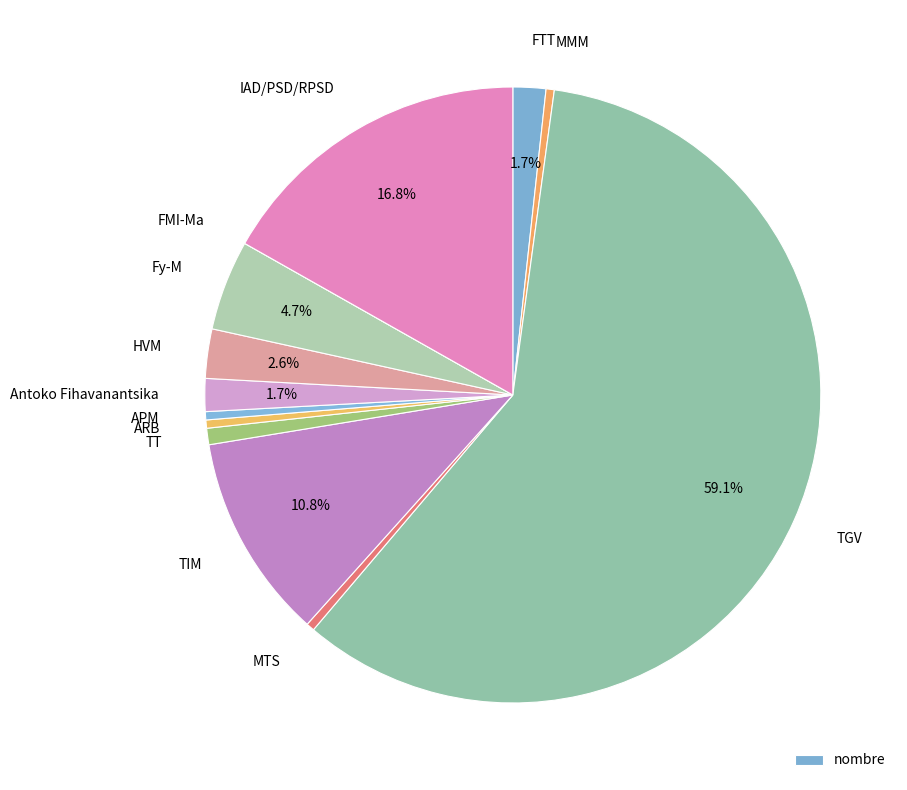

The TT slice represents 14% of the pie. True or false?

False